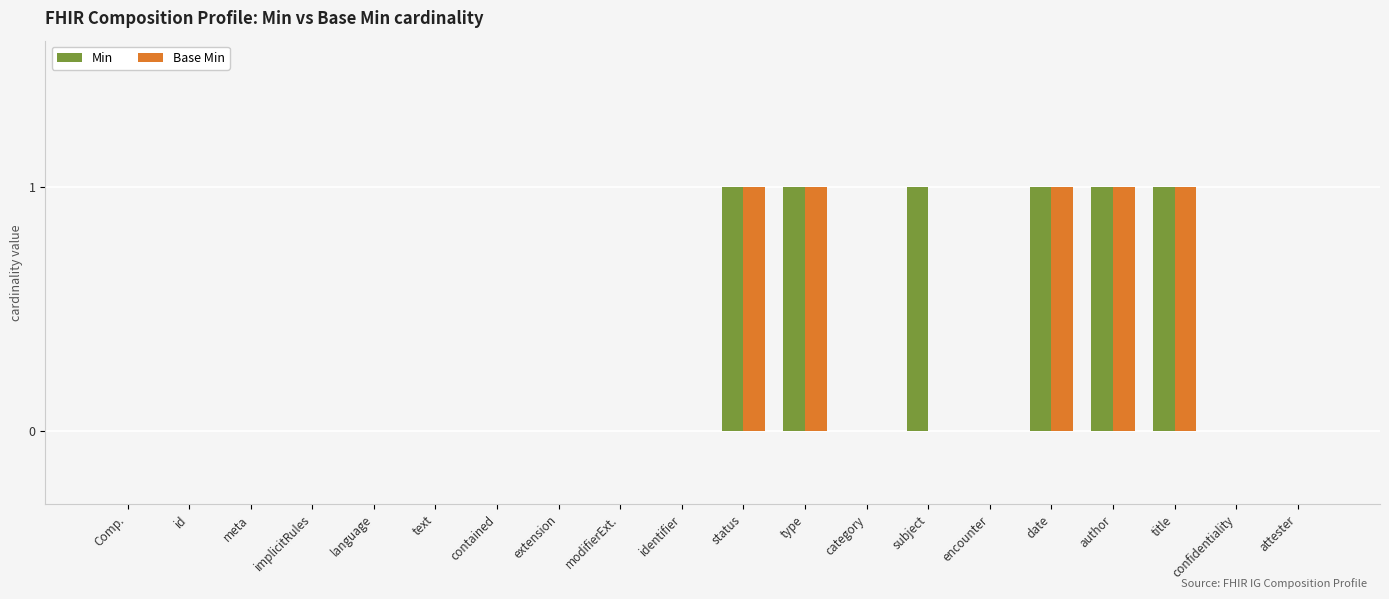

Does the chart contain stacked bars?

No